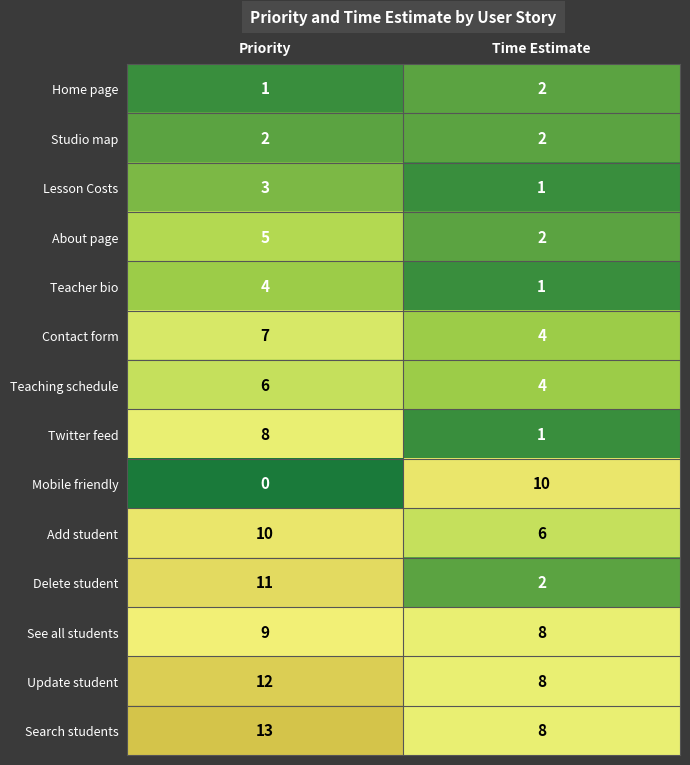

What is the difference between the highest and lowest values at Priority?

13